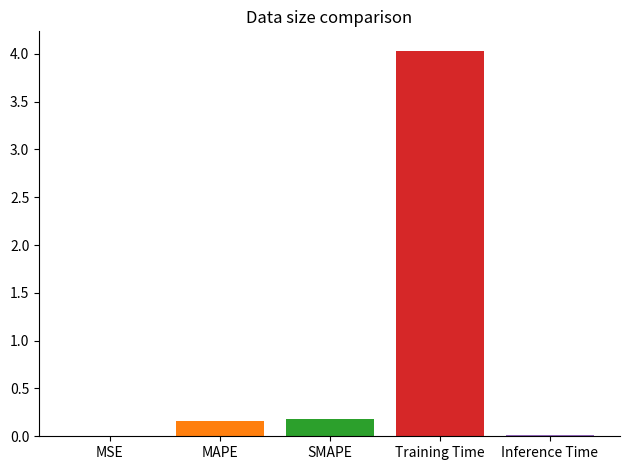

What is the greatest value displayed?

4.0